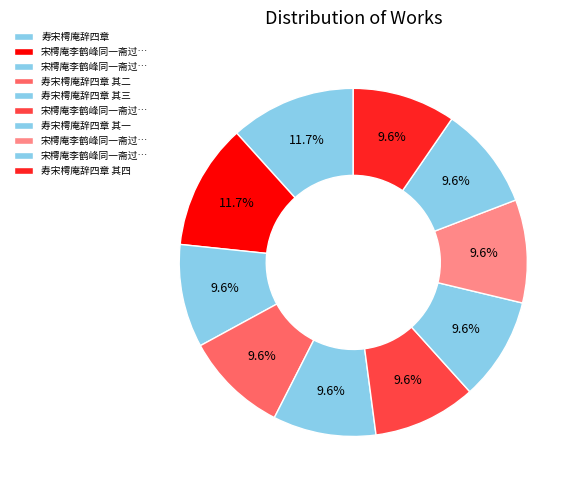

To the nearest percent, what is the difference between the largest and smallest slice percentages?

2%